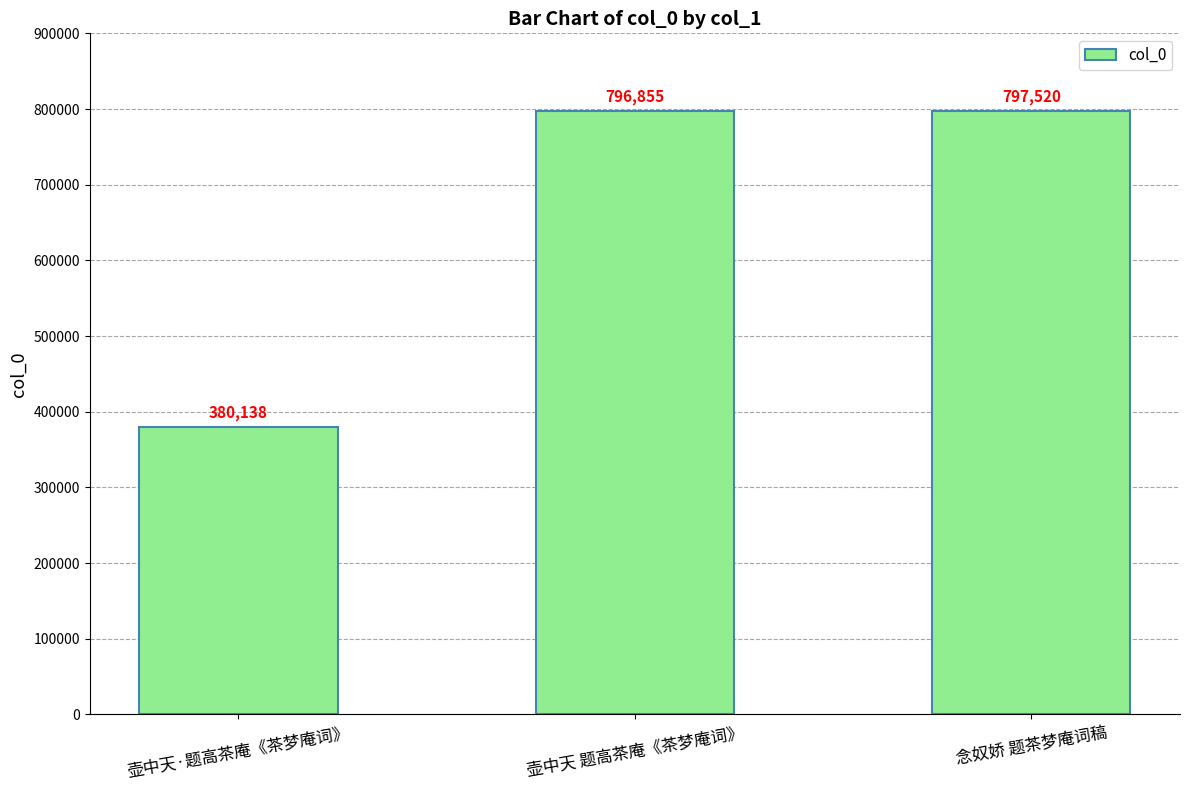

Where is the data nearest to the value 588829?

壶中天 题高茶庵《茶梦庵词》